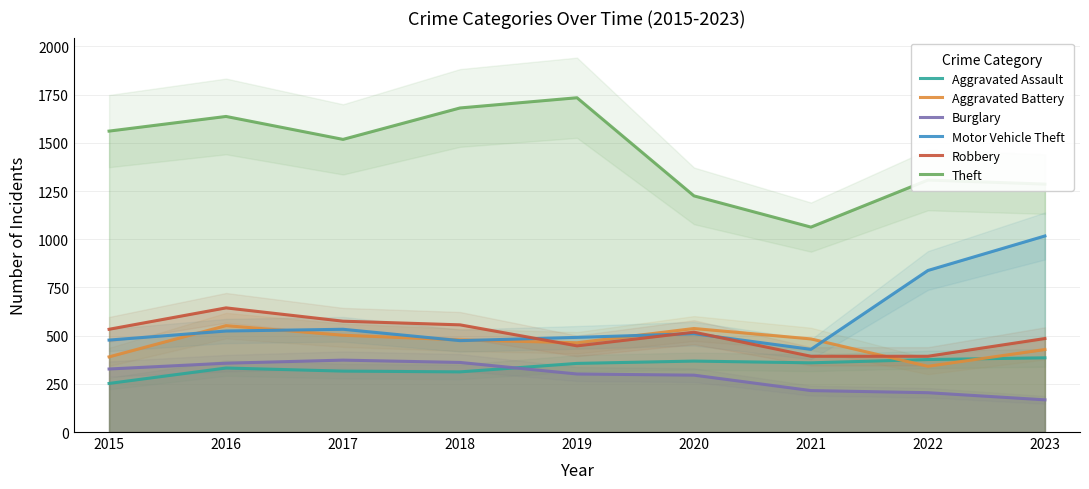

How many data points in Motor Vehicle Theft are above 510?

4